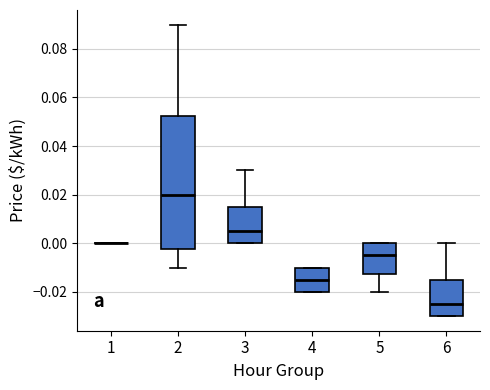

Reading left to right, read every box against the y-axis: the position of its median line, the range the box covers, and the ends of its whiskers. The values are not printed on the chart, so give them approximately, as read against the axis.

1: box collapsed to a line at 0.000, whiskers 0.000 to 0.000
2: median 0.020, box -0.002 to 0.052, whiskers -0.010 to 0.090
3: median 0.006, box 0.000 to 0.016, whiskers 0.000 to 0.030
4: median -0.014, box -0.020 to -0.010, whiskers -0.020 to -0.010
5: median -0.004, box -0.012 to 0.000, whiskers -0.020 to 0.000
6: median -0.024, box -0.030 to -0.014, whiskers -0.030 to 0.000